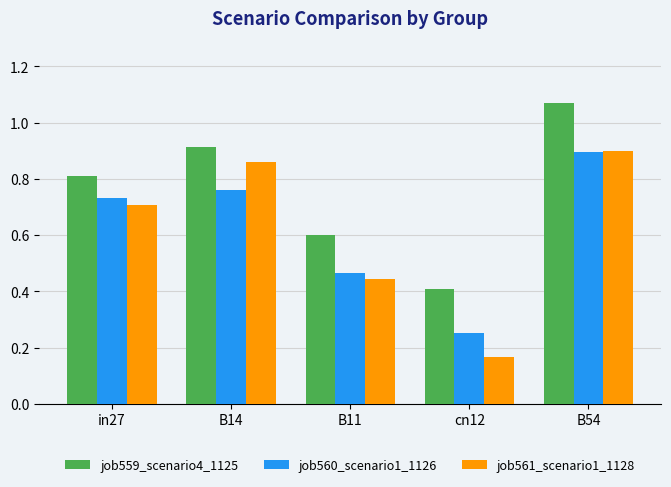

At which category does the chart reach its minimum across all series?

cn12